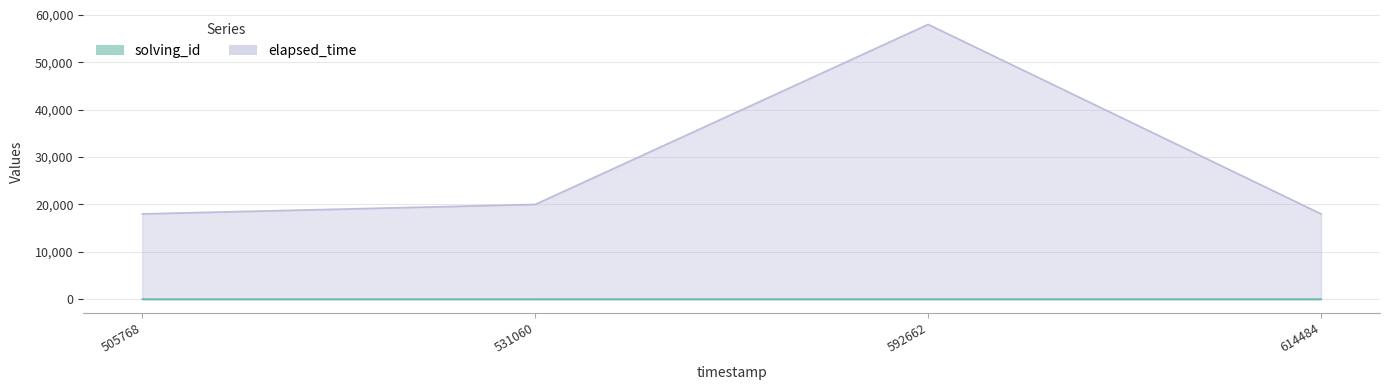

Rank the series by their maximum value, from lowest to highest.

solving_id, elapsed_time